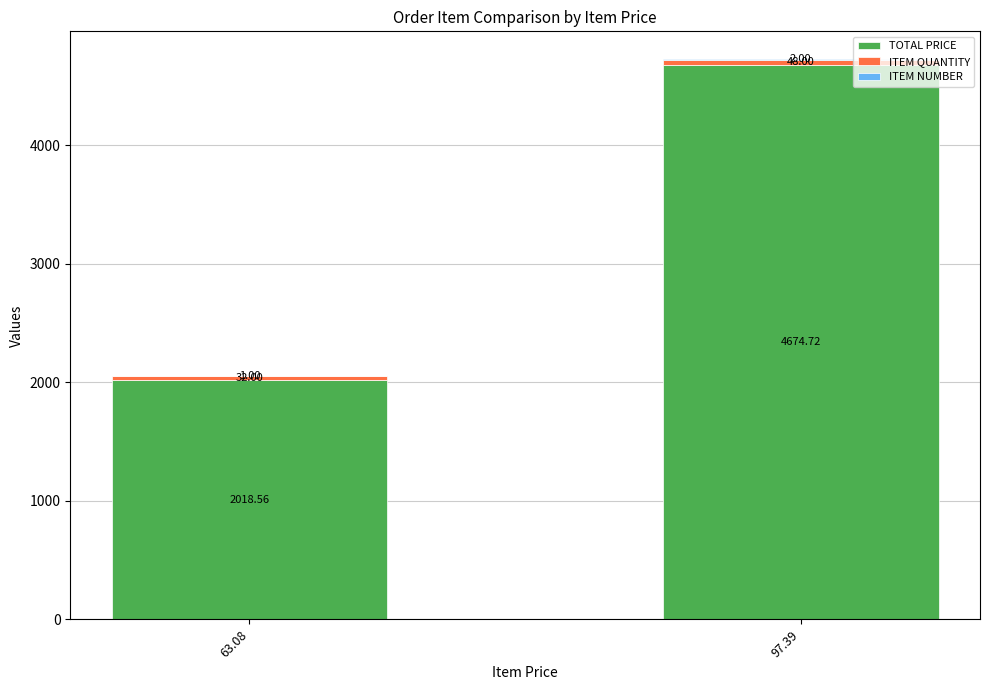

At which category is the sum across all series the highest?

97.39